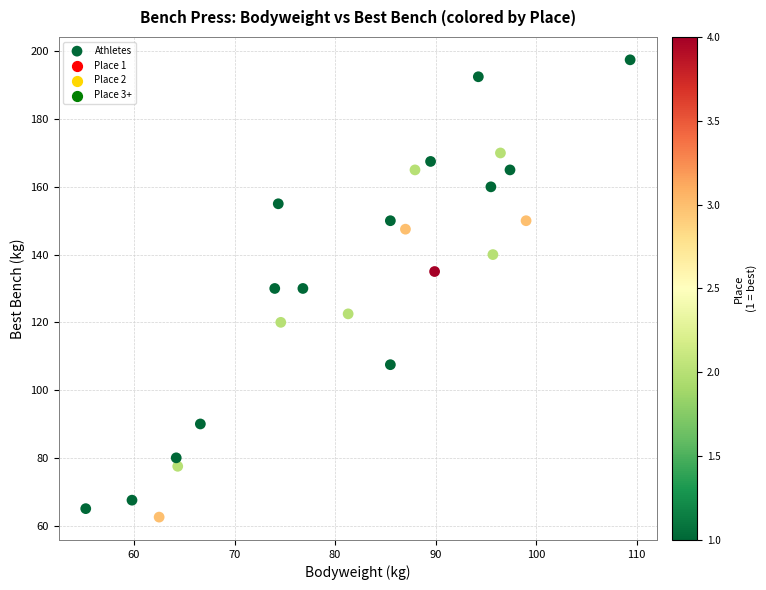

What is the range of Y values (max minus min)?

135.0